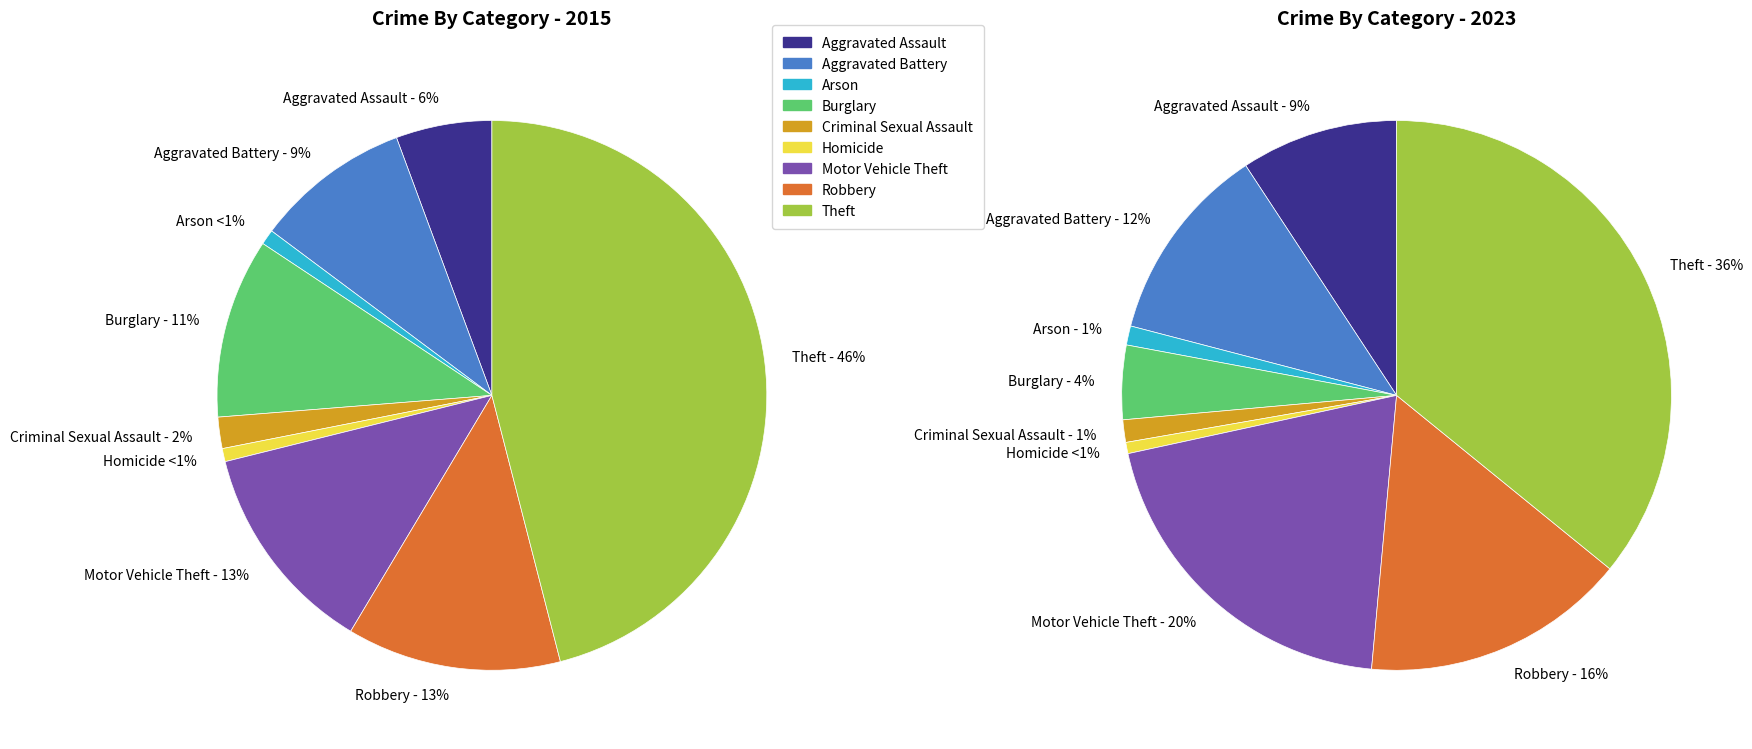

Rank the series by their maximum value, from lowest to highest.

2023, 2015